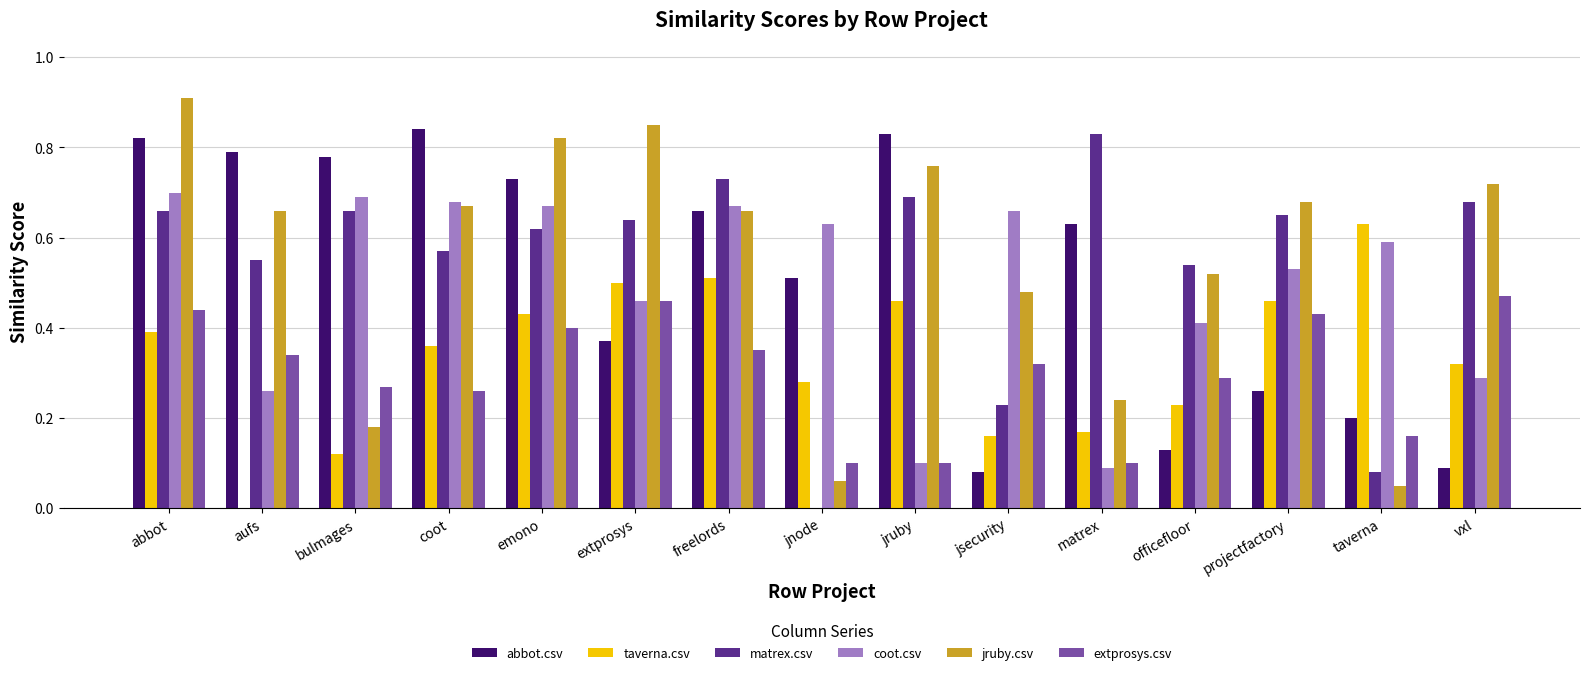

What is the sum of the coot.csv values at taverna and projectfactory?

1.1